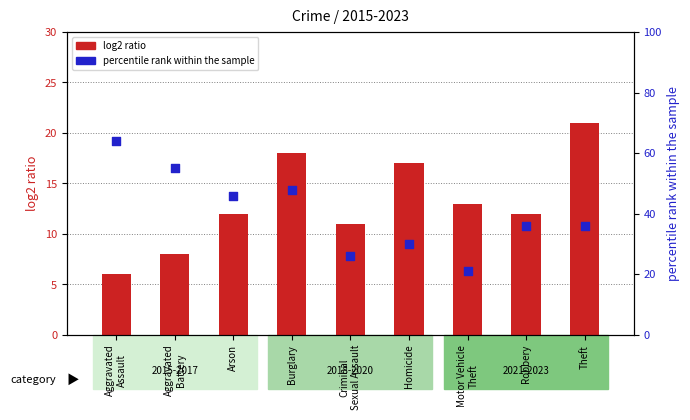

At how many categories does at least one series exceed 33?

6